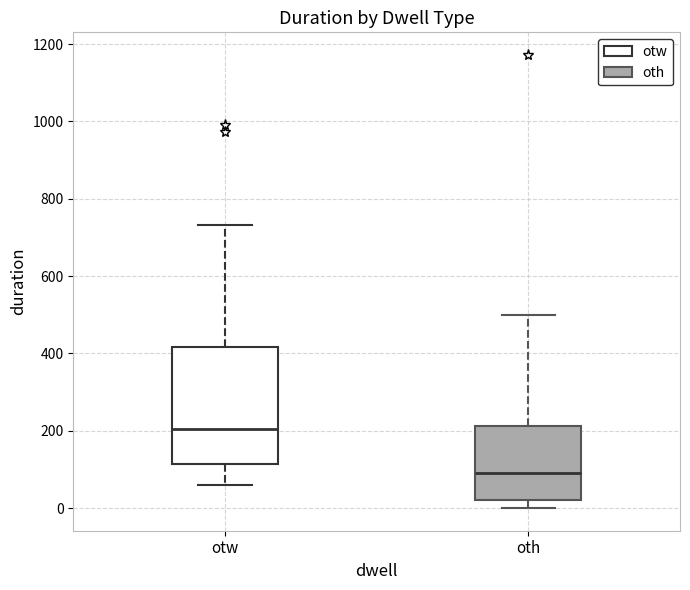

Which box has the highest median line?

otw